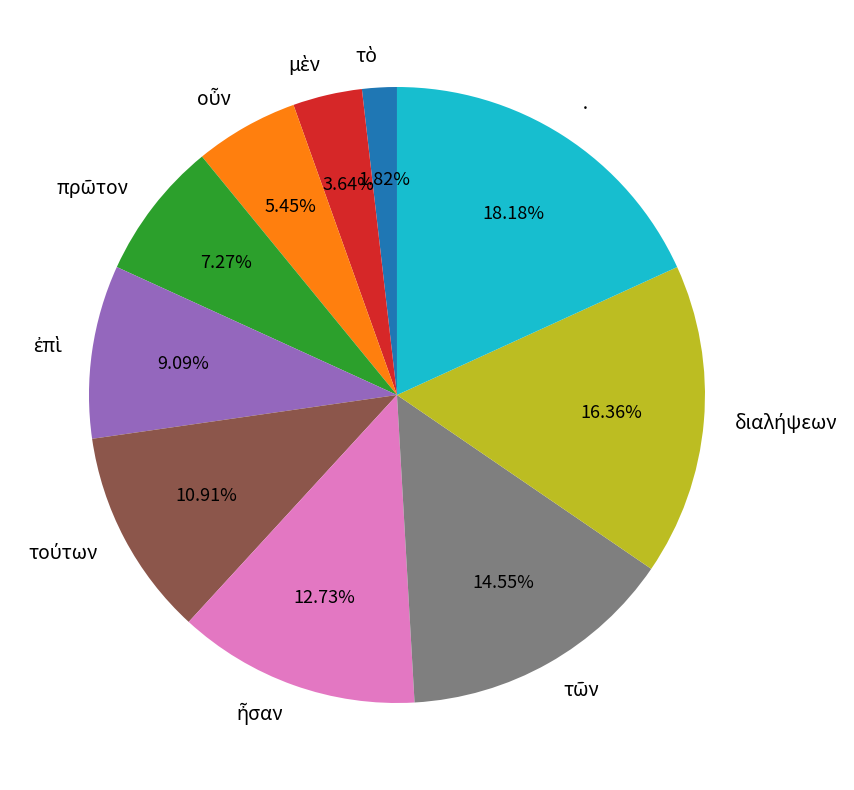

Which slice is the largest?

·